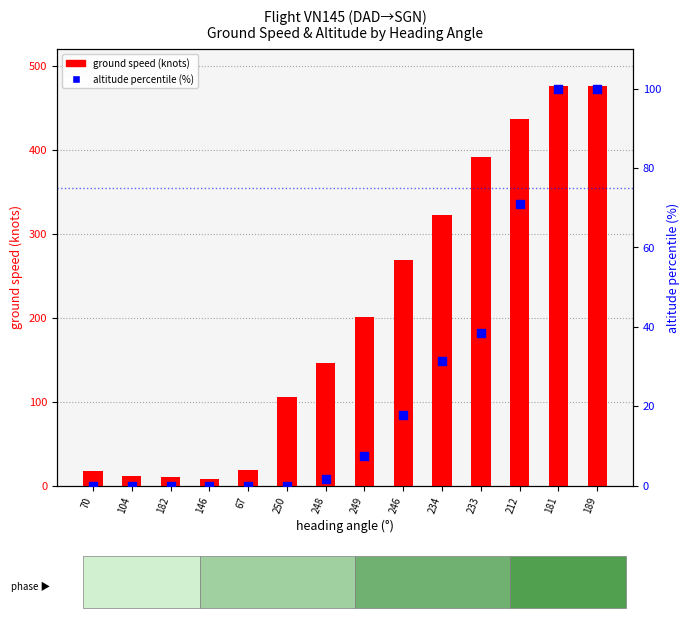

Which series has the largest total across all categories?

ground speed (knots)